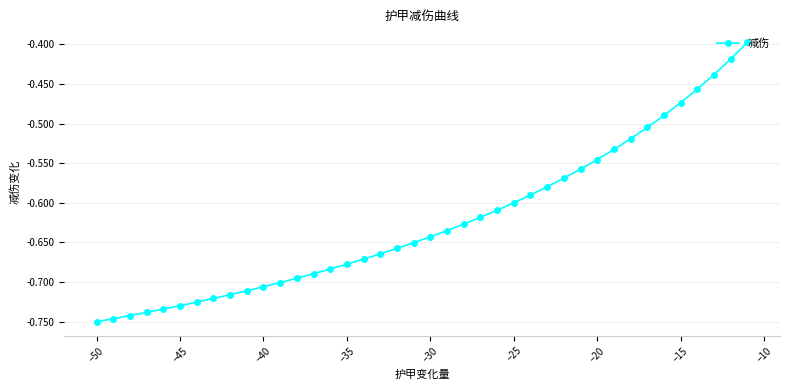

True or false: the data has more than 1 interior local peaks.

False